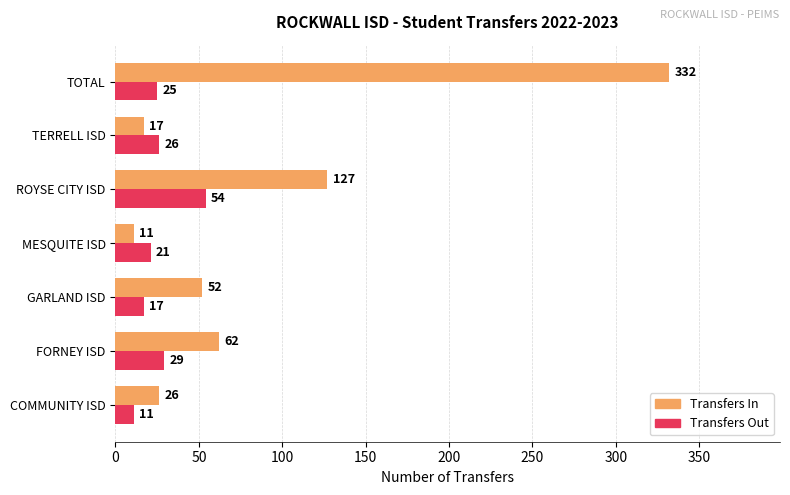

Read the Transfers Out value at COMMUNITY ISD.

11